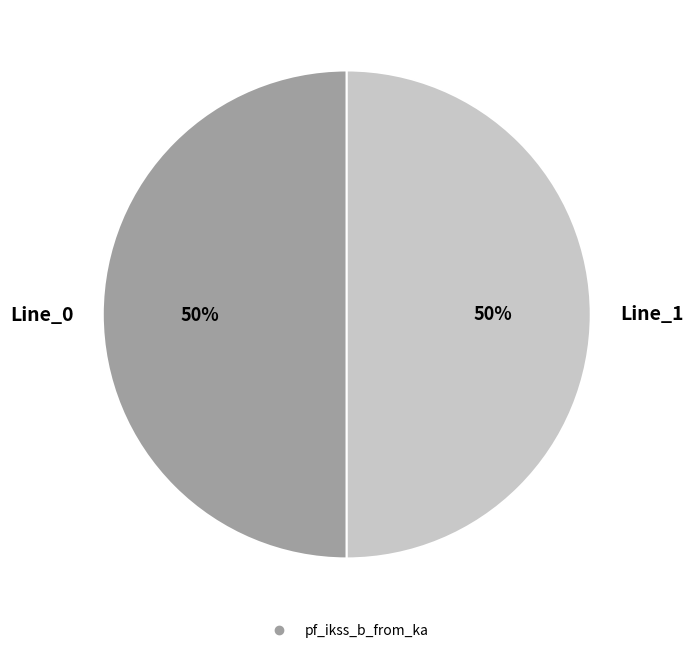

To the nearest percent, what is the average slice percentage?

50%